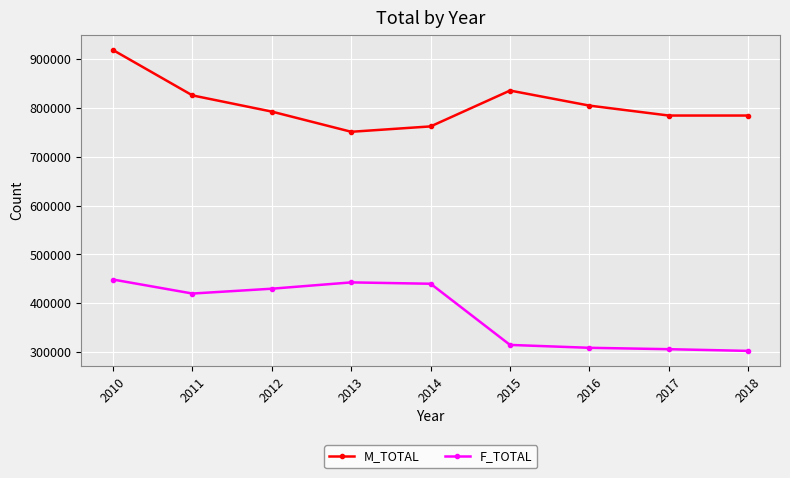

What is the value of the F_TOTAL point at the 1st from the left?

448552